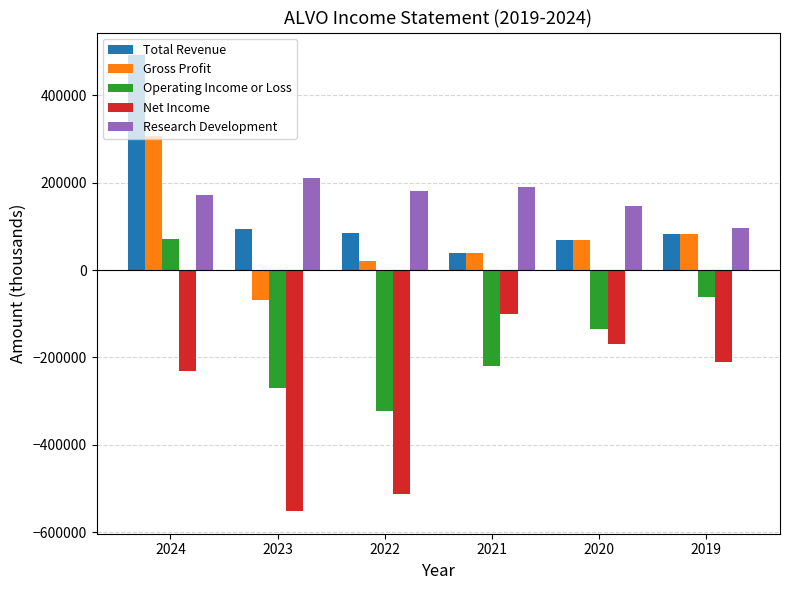

At which category is the sum across all series the highest?

2024